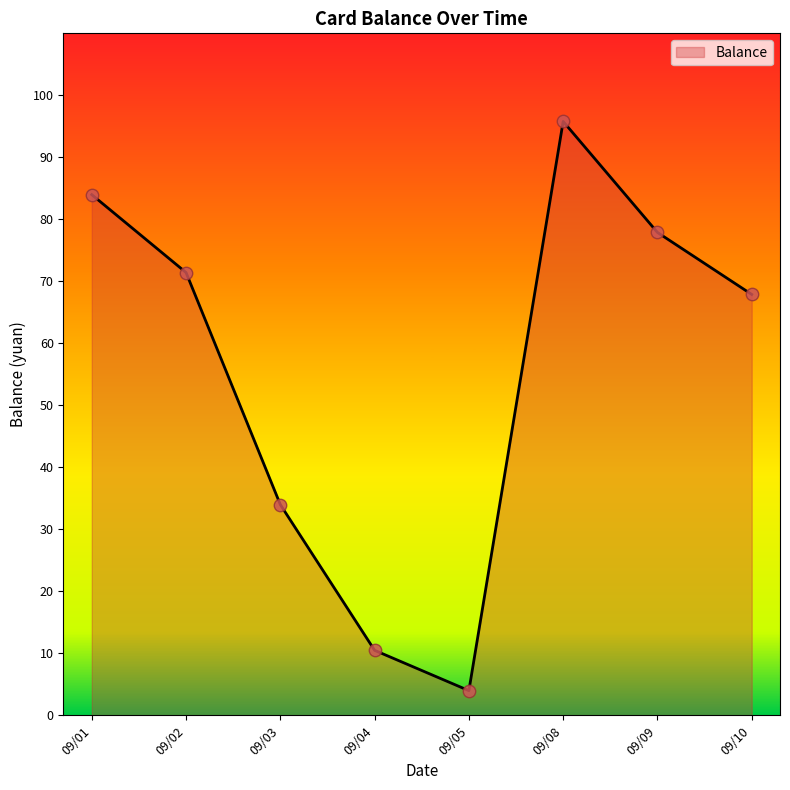

Which has a higher value, 09/03 or 09/08?

09/08